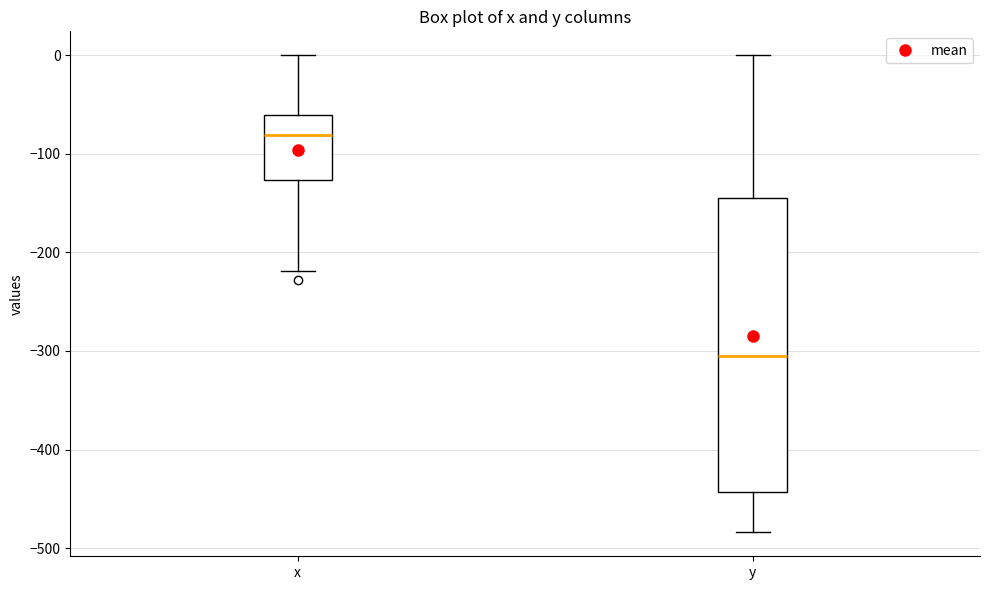

Which box's median line is the highest?

x